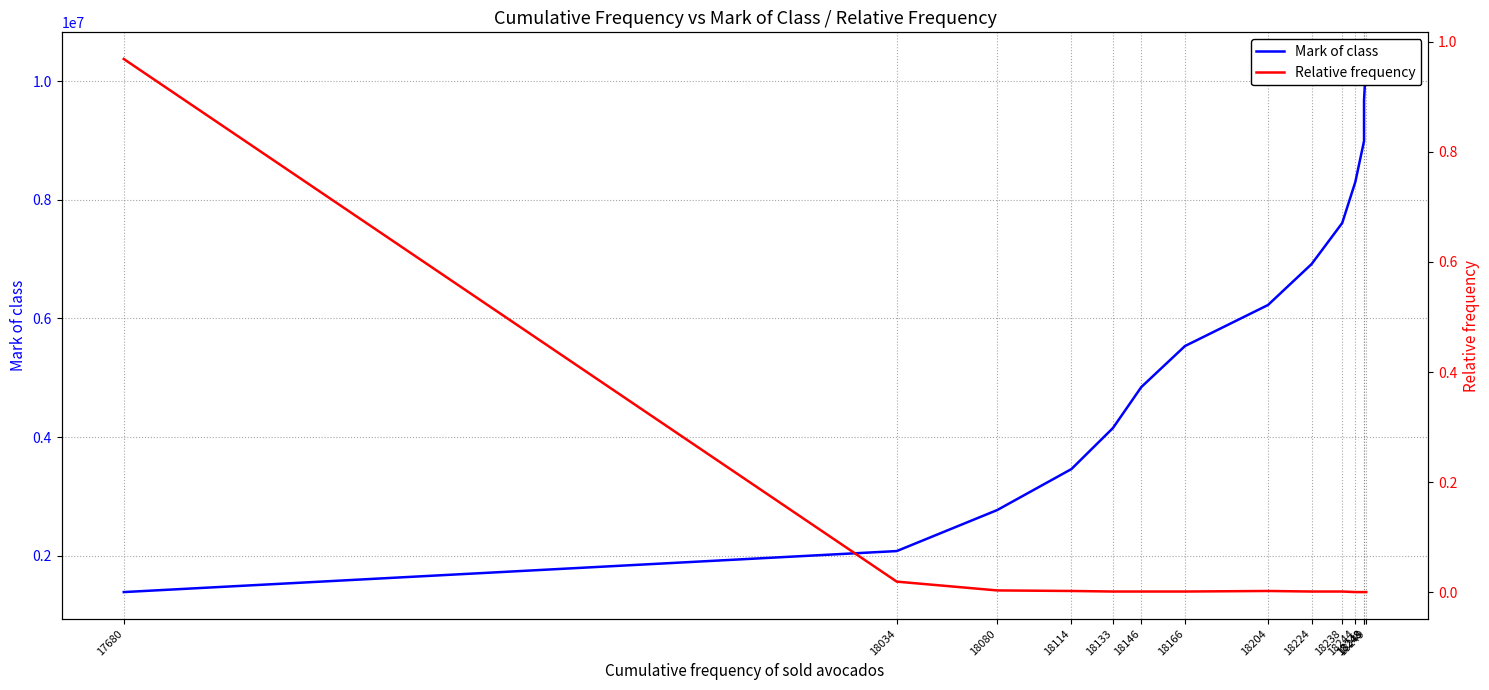

What is the average value of the Relative frequency series?

0.1